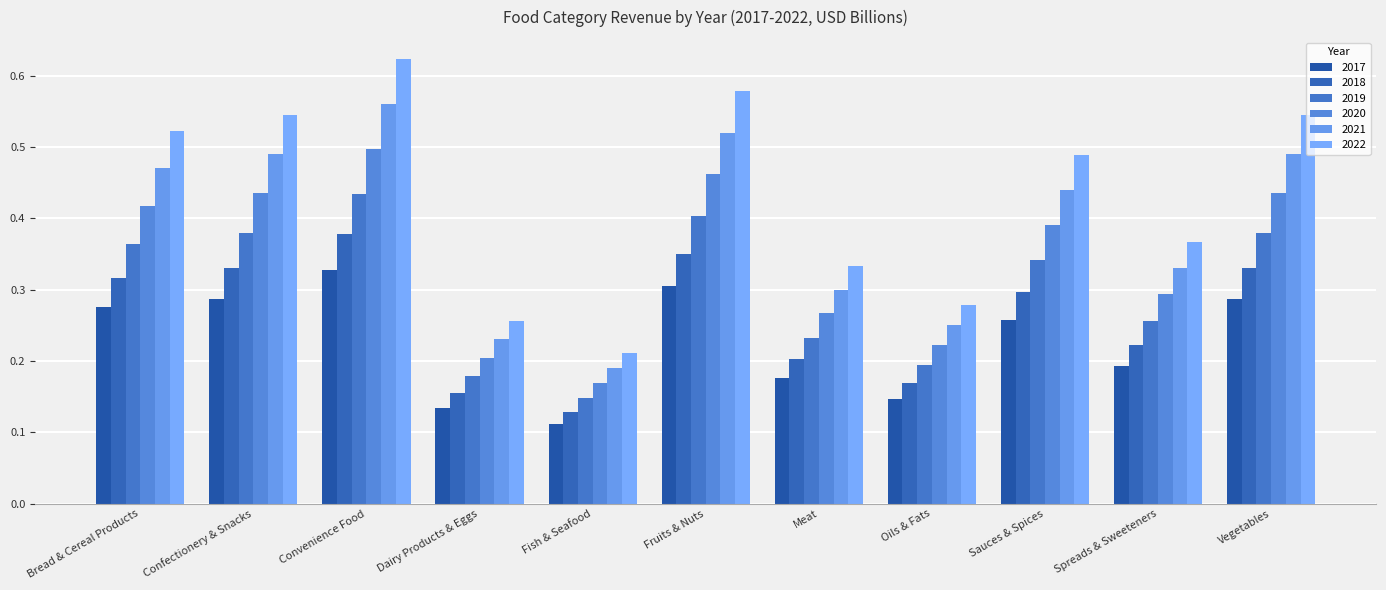

Which has a higher value, Dairy Products & Eggs or Fish & Seafood?

Dairy Products & Eggs